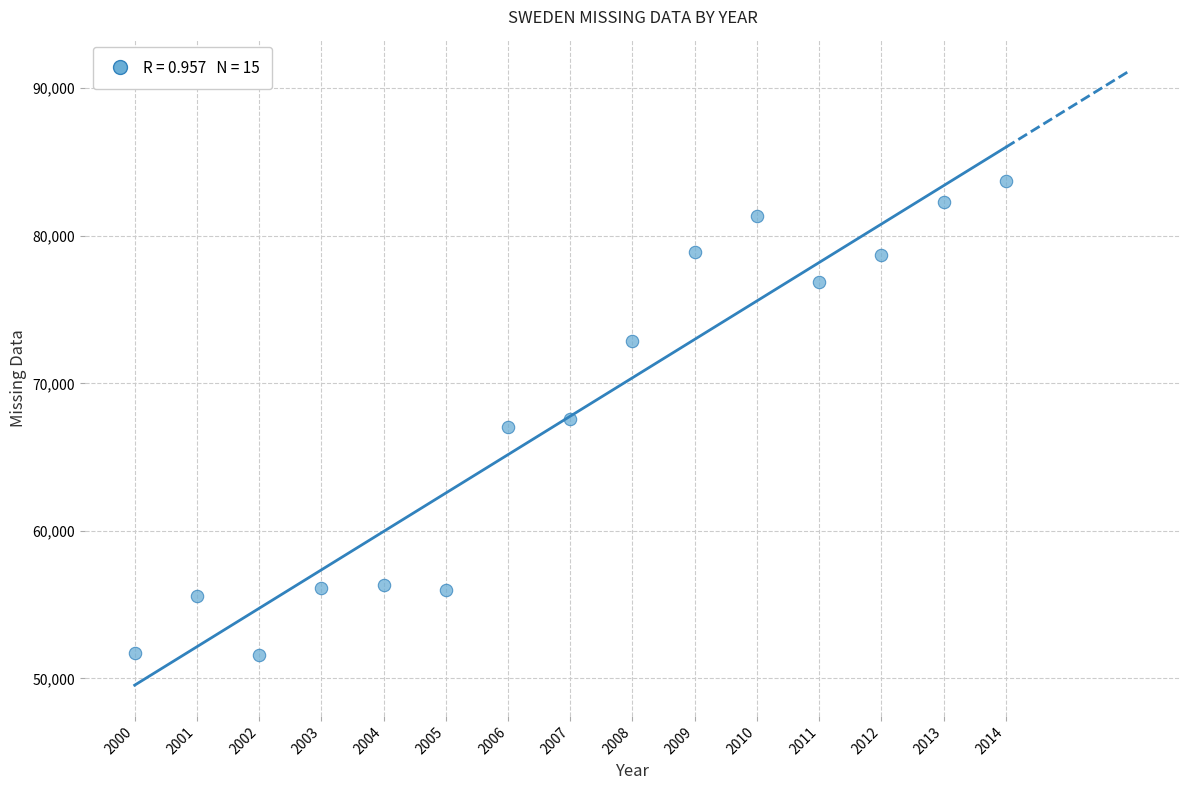

What is the range of Y values (max minus min)?

32123